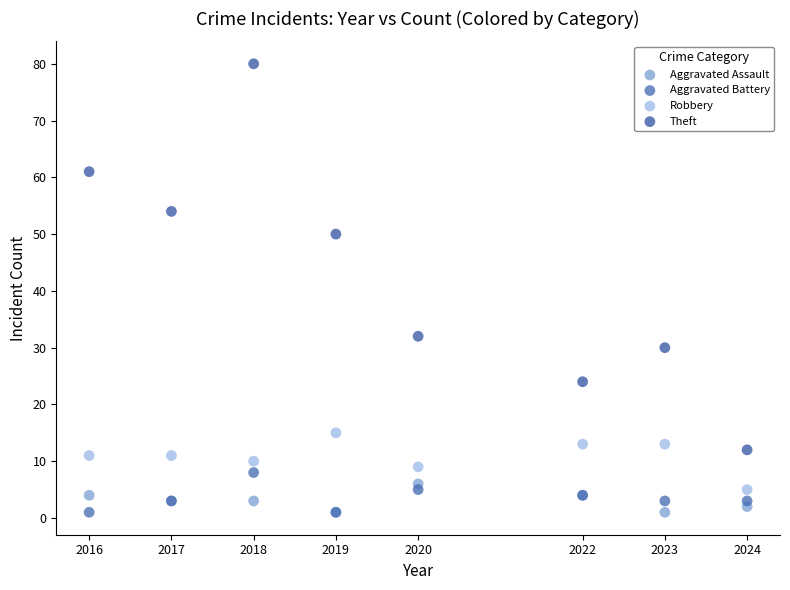

Across all series, what Y value is closest to 40?

32